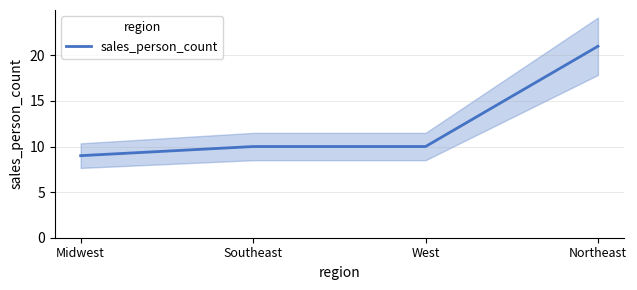

What is the maximum value shown in the chart?

21